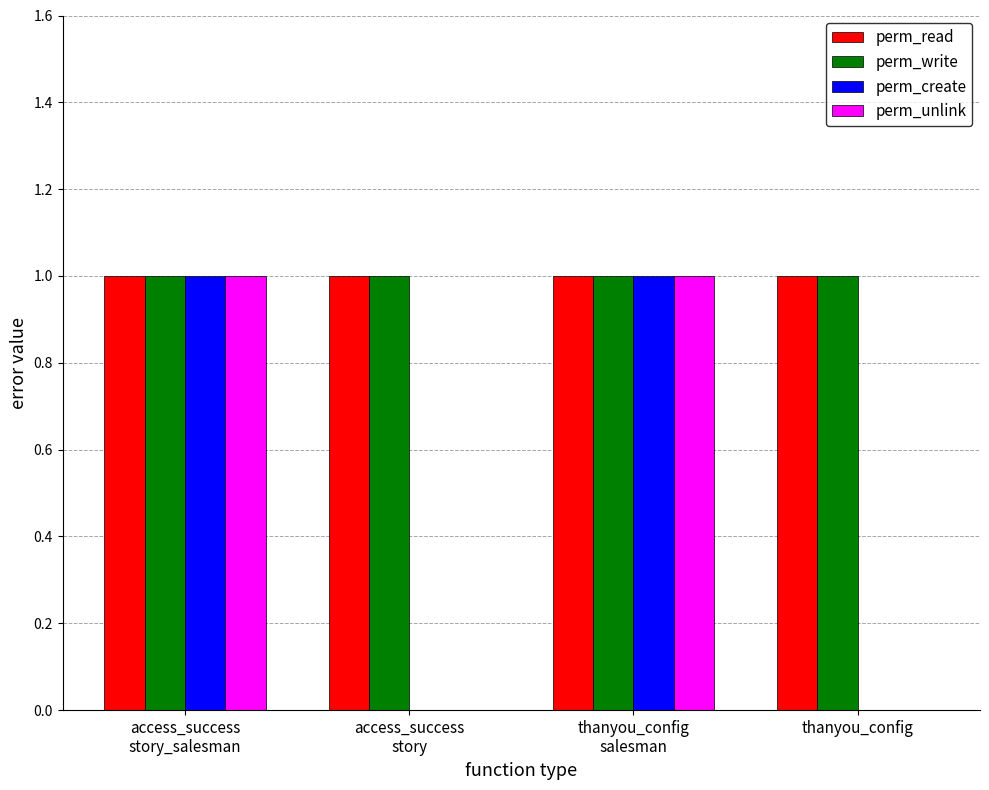

Reading left to right, list all the values displayed in this chart.

perm_read: access_success
story_salesman=1	access_success
story=1	thanyou_config
salesman=1	thanyou_config=1
perm_write: access_success
story_salesman=1	access_success
story=1	thanyou_config
salesman=1	thanyou_config=1
perm_create: access_success
story_salesman=1	access_success
story=0	thanyou_config
salesman=1	thanyou_config=0
perm_unlink: access_success
story_salesman=1	access_success
story=0	thanyou_config
salesman=1	thanyou_config=0